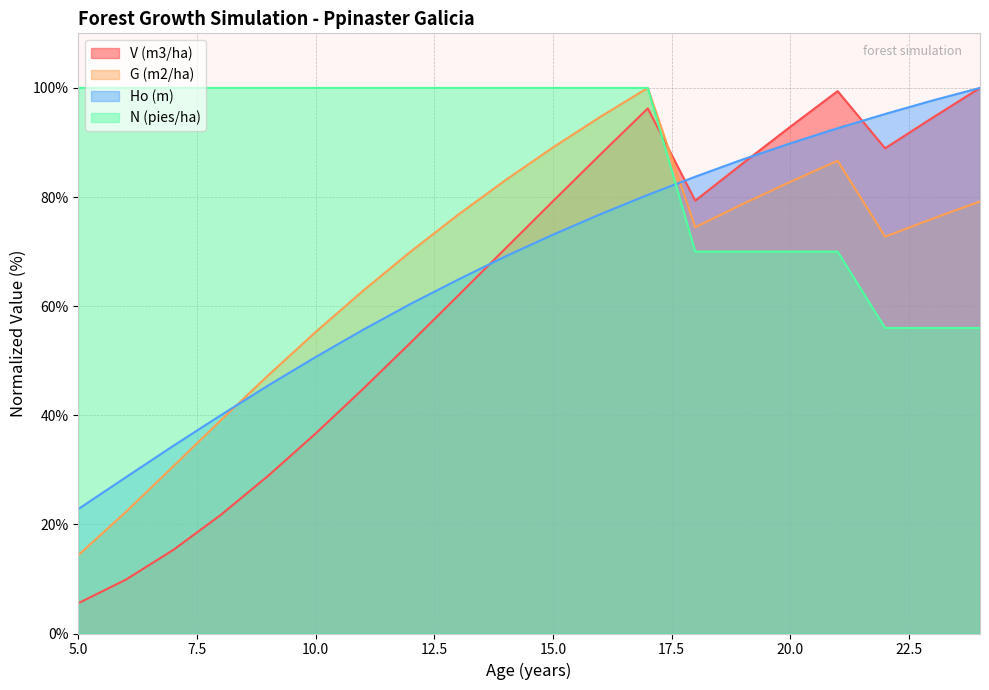

What is the greatest value displayed?

100.0